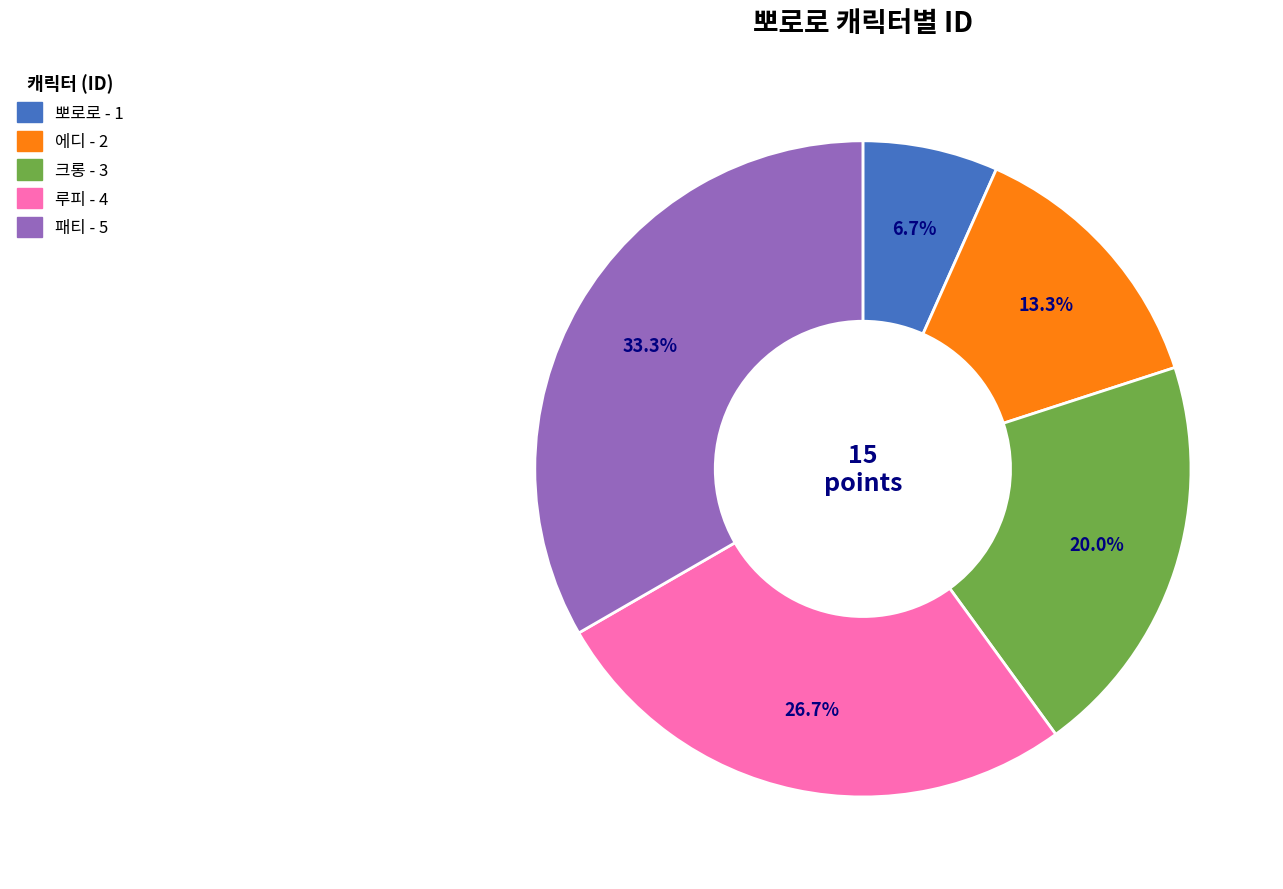

Rank the categories by value from highest to lowest.

패티, 루피, 크롱, 에디, 뽀로로